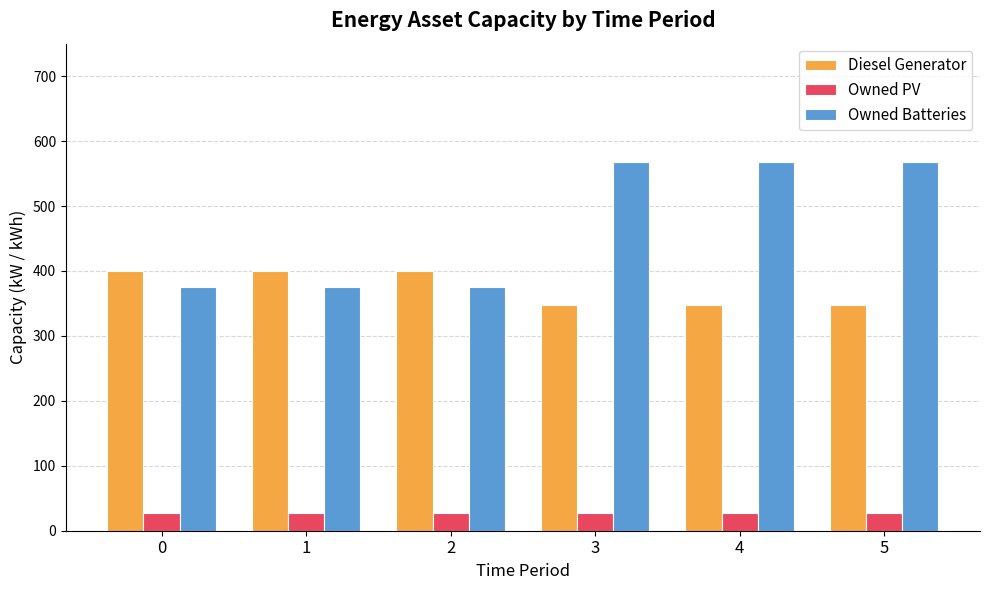

What is the sum of the Owned Batteries values at 1 and 4?

944